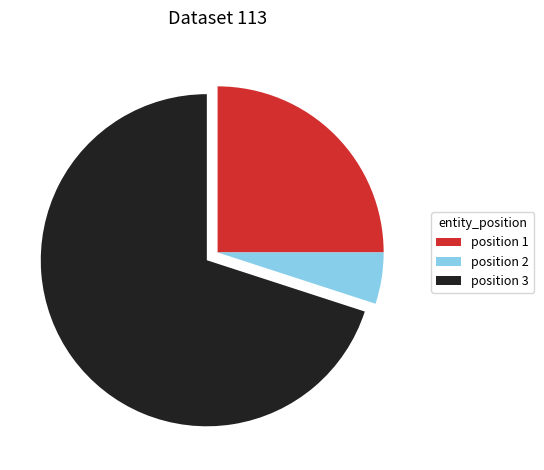

Do position 2 and position 1 together represent more than half of the pie?

No